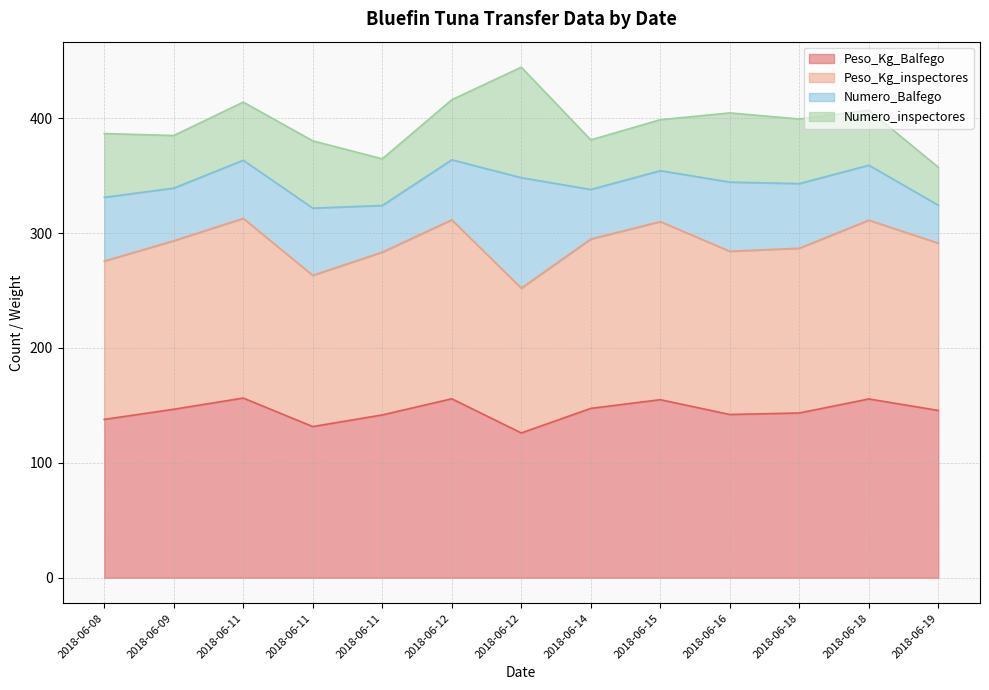

Read the Peso_Kg_Balfego value at 2018-06-11.

156.4